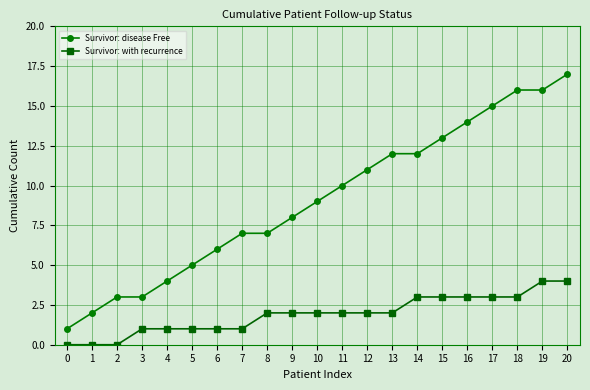

Reading left to right, list all the values displayed in this chart.

Survivor: disease Free: 1	2	3	3	4	5	6	7	7	8	9	10	11	12	12	13	14	15	16	16	17
Survivor: with recurrence: 0	0	0	1	1	1	1	1	2	2	2	2	2	2	3	3	3	3	3	4	4